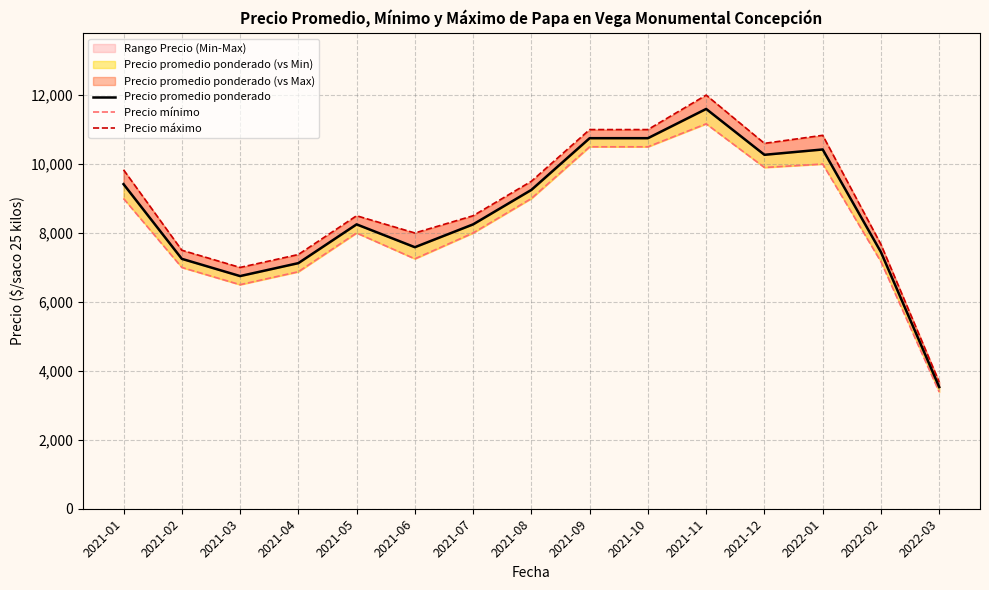

Is it true that Precio máximo equals 4390.8 at 2021-12?

False